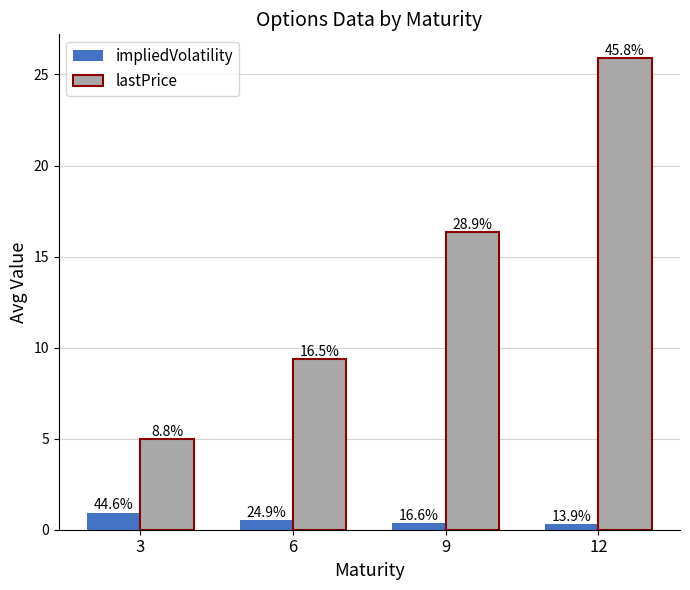

Rank the categories by impliedVolatility value from highest to lowest.

3, 6, 9, 12